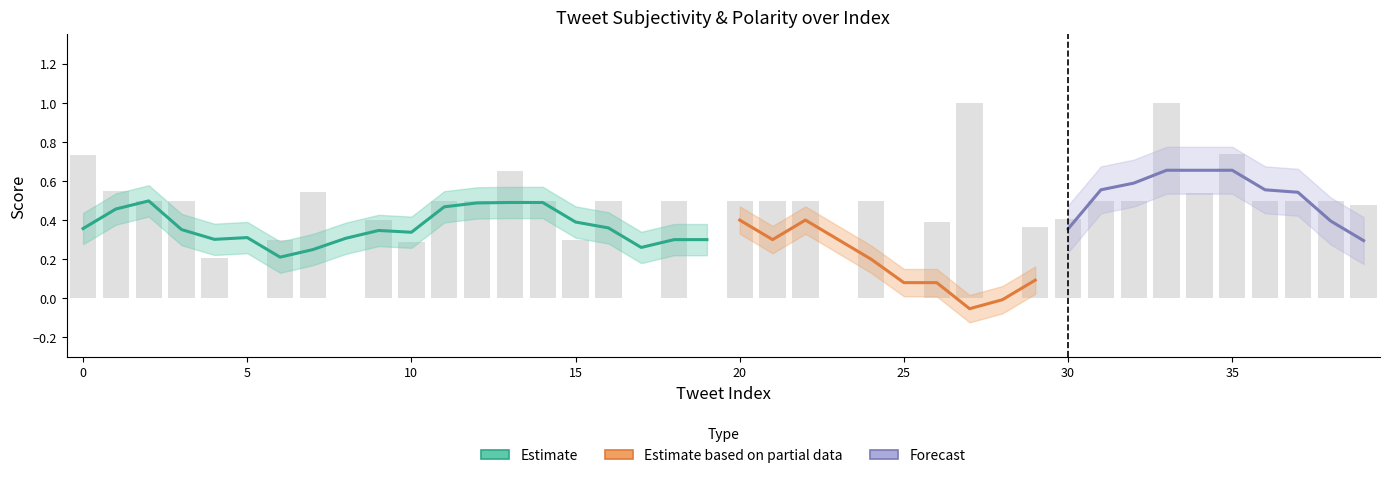

Reading right to left, transcribe all the data shown in this chart.

0.5	0.5	0.5	0.5	0.7	0.5	1.0	0.5	0.5	0.4	0.4	0.0	1.0	0.4	0.0	0.5	0.0	0.5	0.5	0.5	0.0	0.5	0.0	0.5	0.3	0.5	0.7	0.5	0.5	0.3	0.4	0.0	0.5	0.3	0.0	0.2	0.5	0.5	0.6	0.7